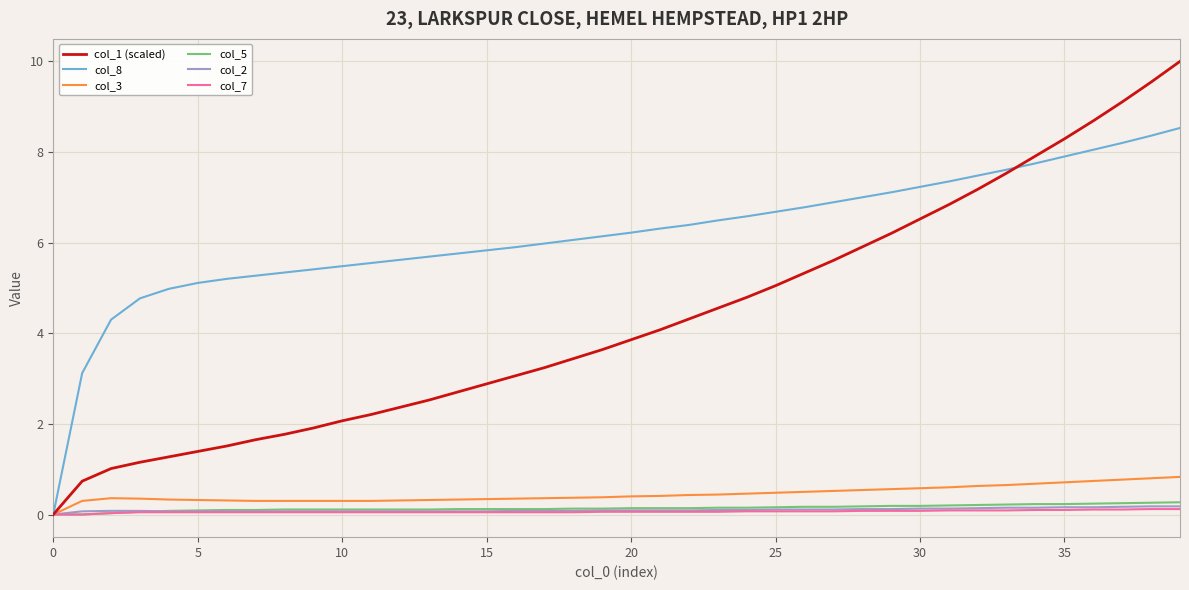

Which series has the widest spread of values?

col_1 (scaled)